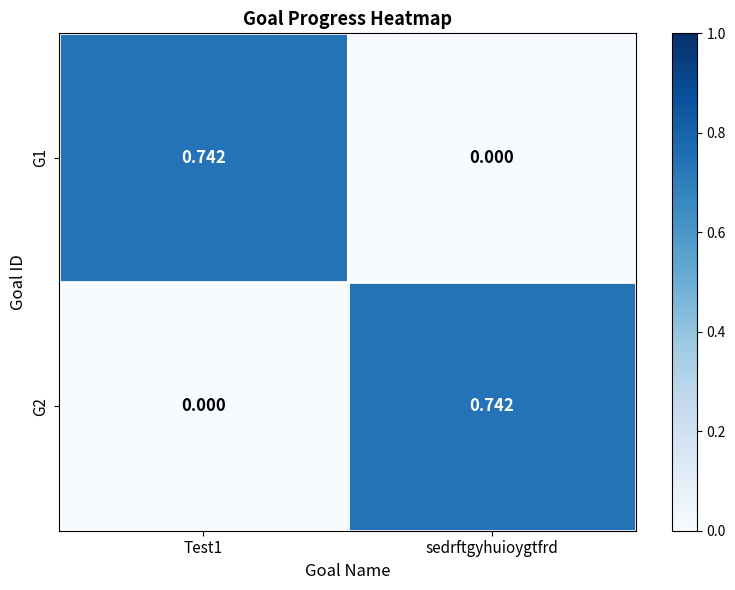

Where is G1 nearest to the value 0?

sedrftgyhuioygtfrd